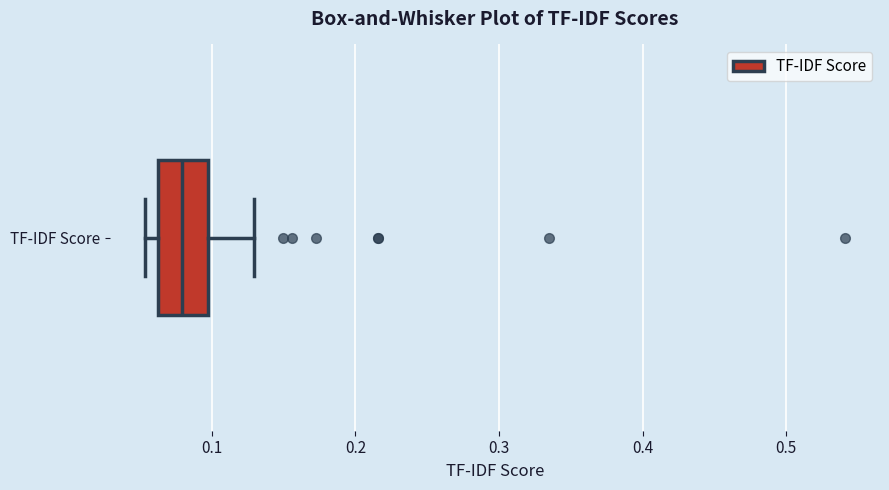

Read this box plot against the x-axis: the position of the median line, the range covered by the box, and the ends of both whiskers. The values are not printed on the chart, so give them approximately, as read against the axis.

median 0.08, box 0.06 to 0.10, whiskers 0.05 to 0.13